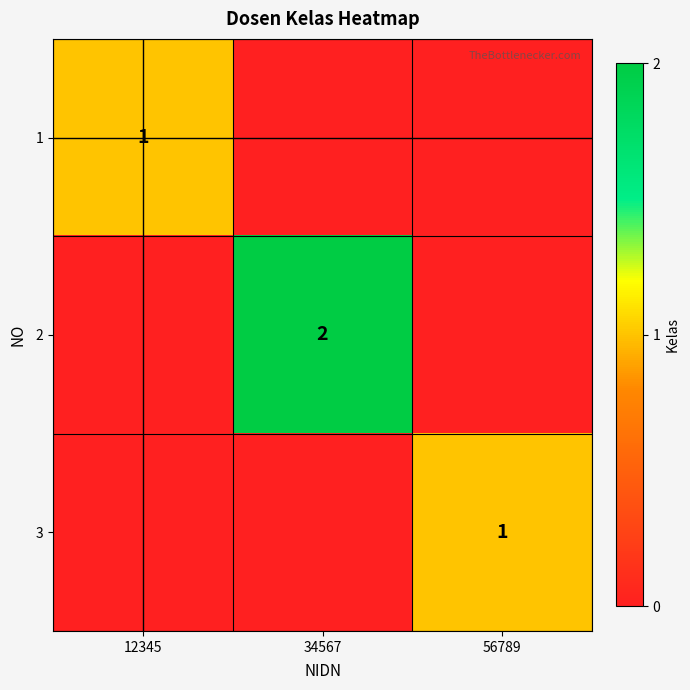

Is it true that 2 equals 2 at 34567?

True